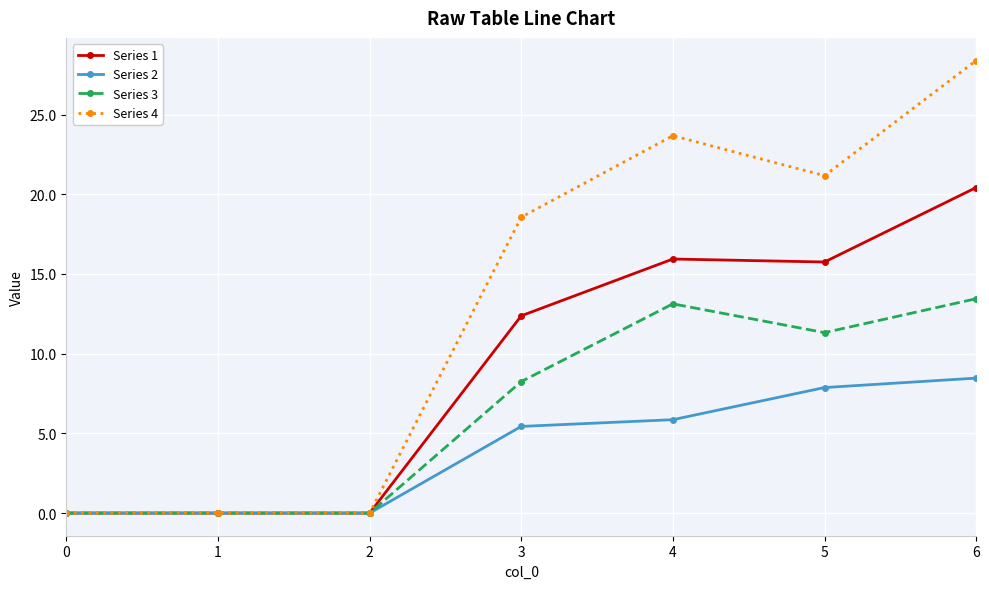

What is the sum of all Series 4 values?

91.8